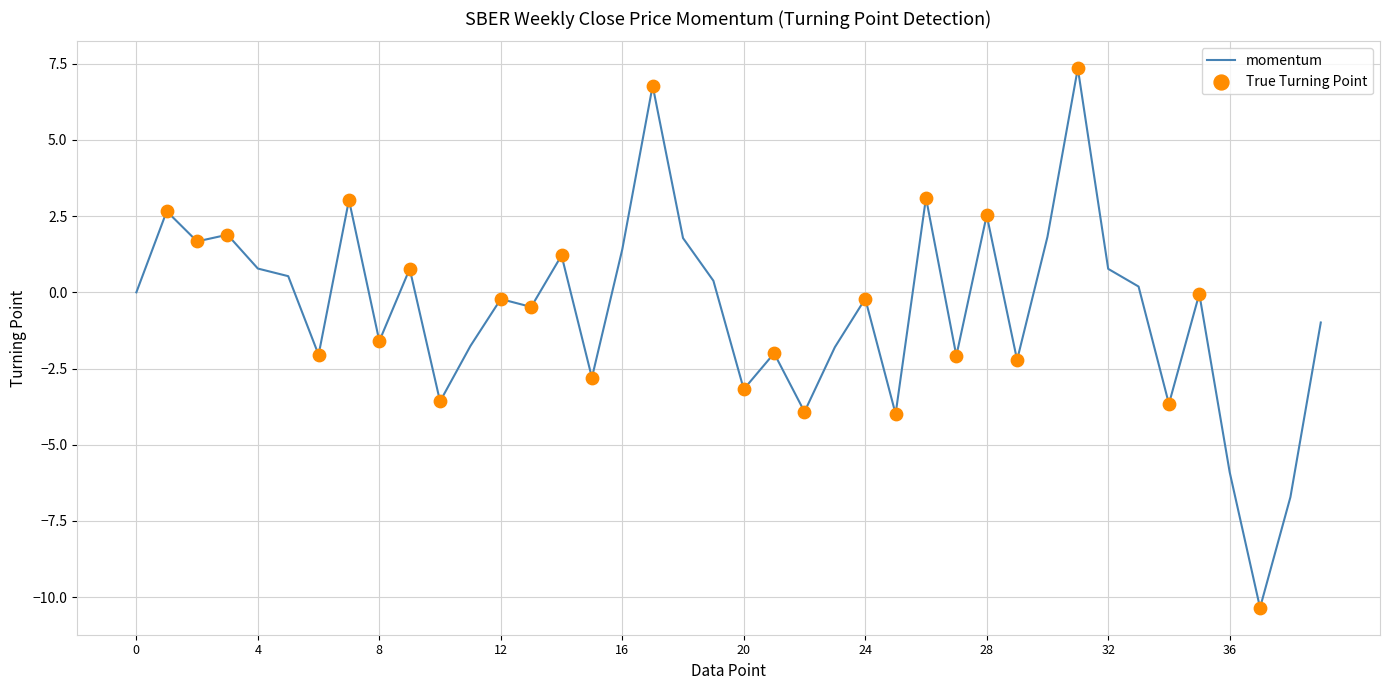

What is the minimum value shown in the chart?

-10.3